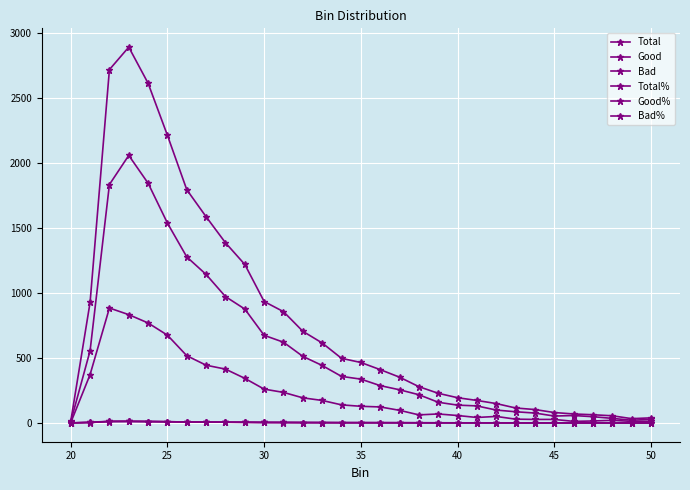

Is this an area chart (filled region under the line)?

No